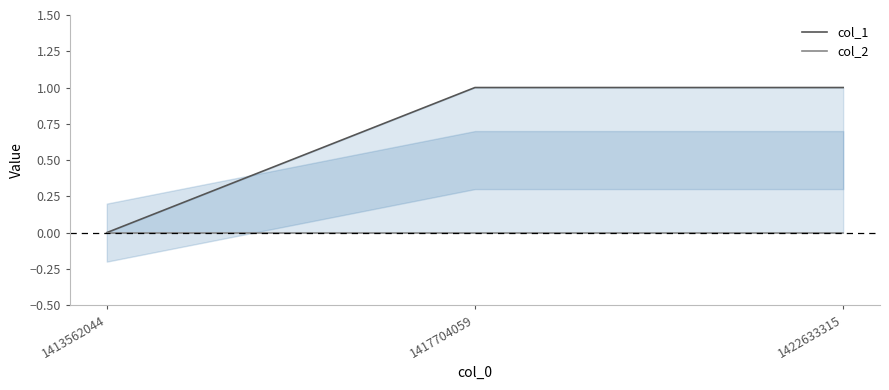

Between 1413562044 and 1417704059, which series saw the biggest shift?

col_1